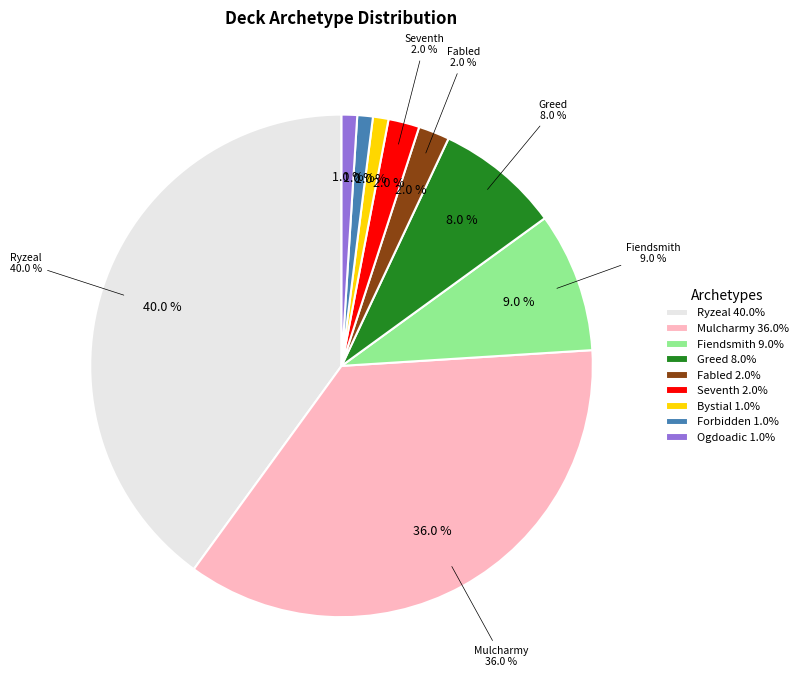

What percentage is the Bystial slice, to the nearest percent?

1%